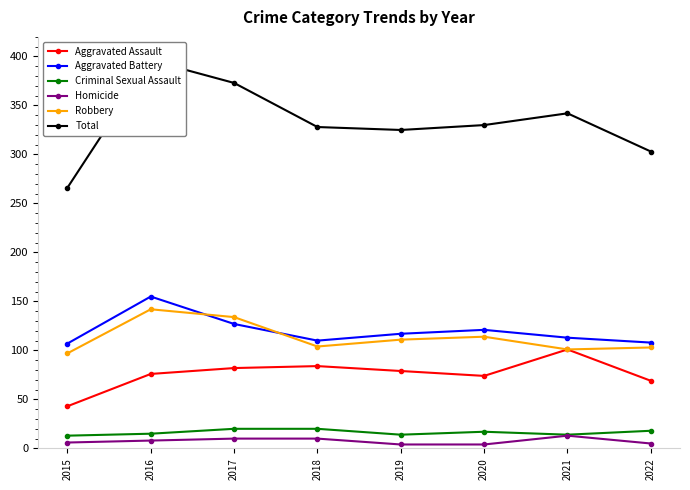

Is it true that Total equals 266 at 2015?

True